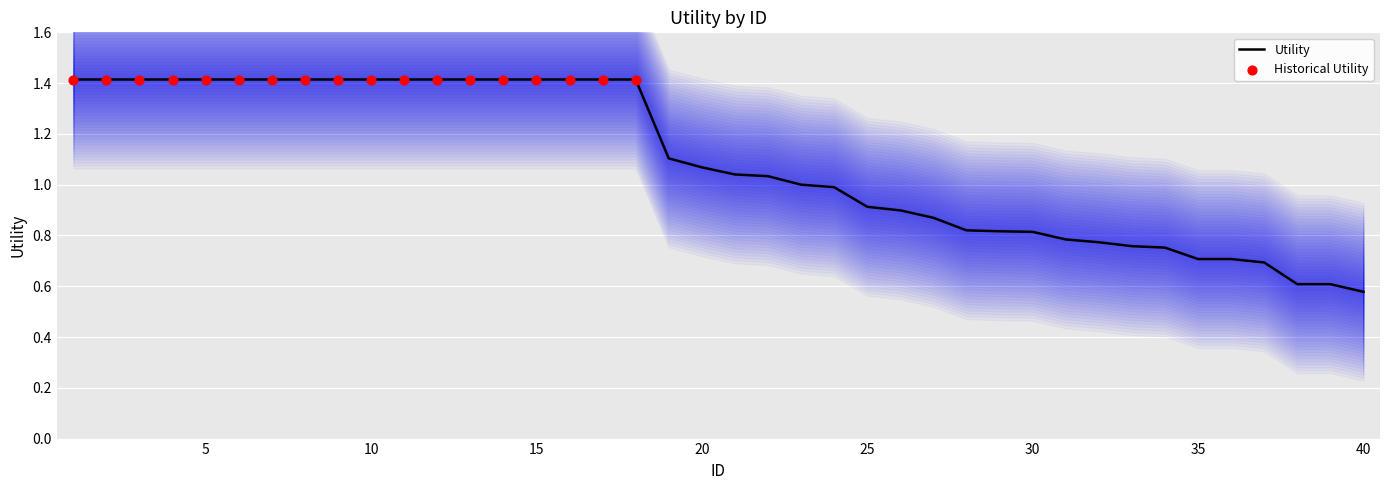

What is the change in value from 9 to 39?

-0.8